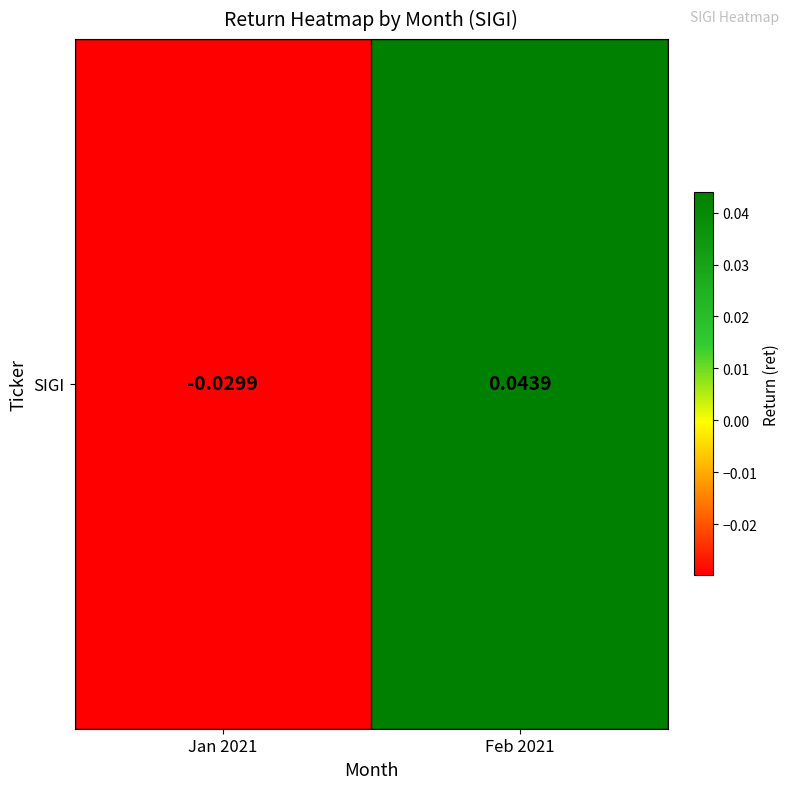

At which category does the chart reach its peak across all series?

Feb 2021